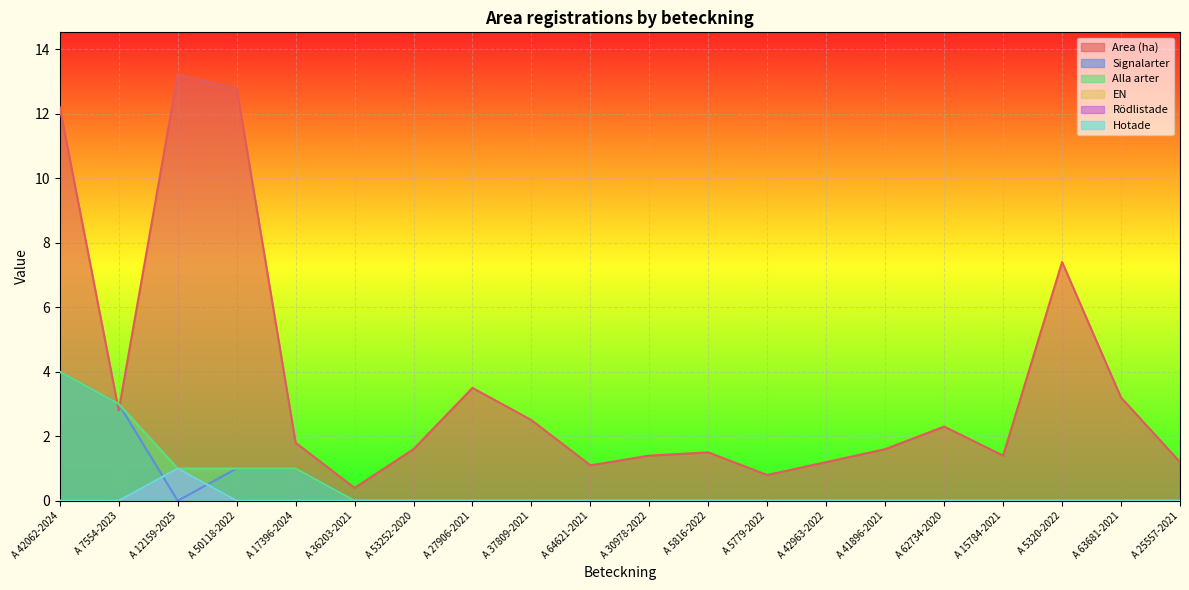

Count the Hotade values in the range 0 to 1.

20